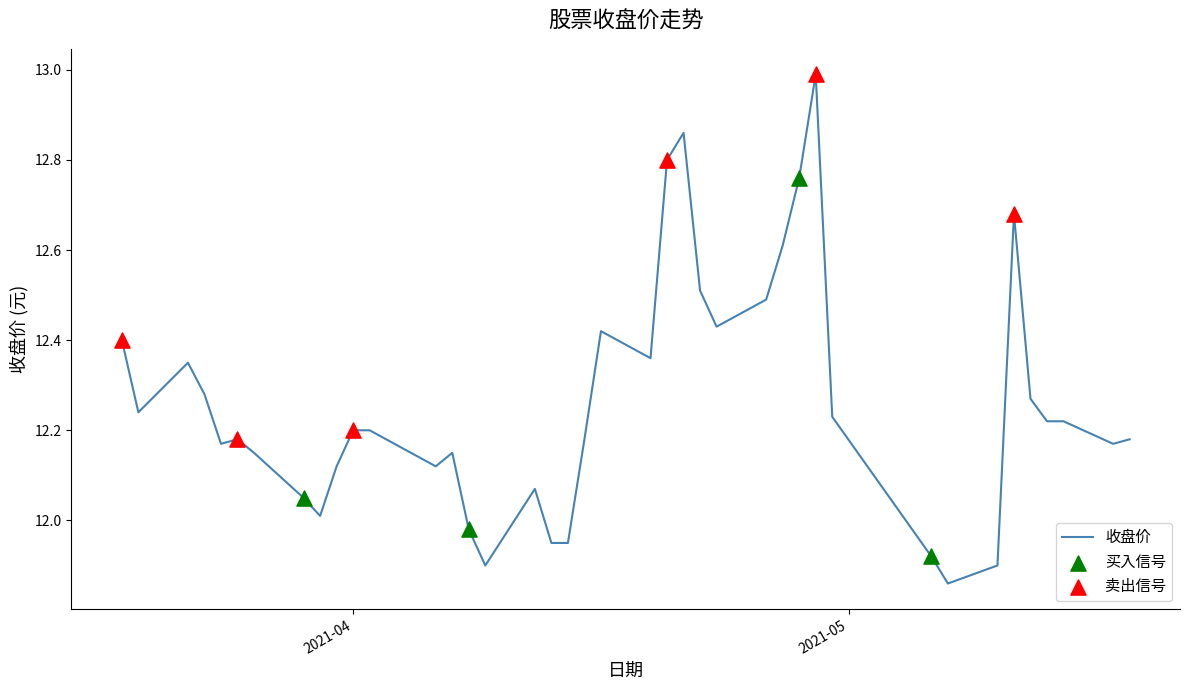

What is the greatest value displayed?

13.0